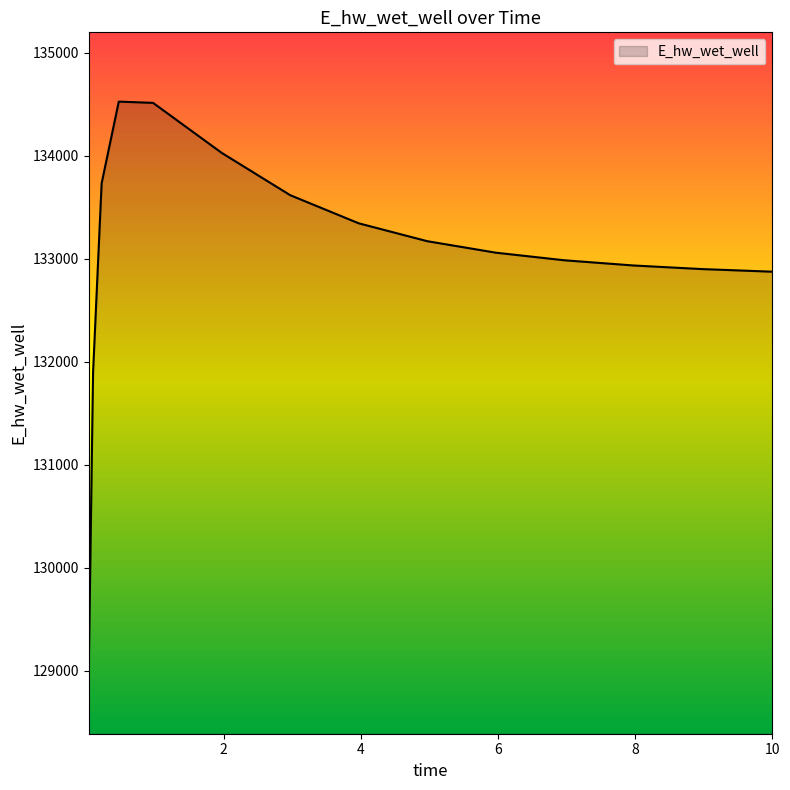

What is the smallest value displayed?

129031.5